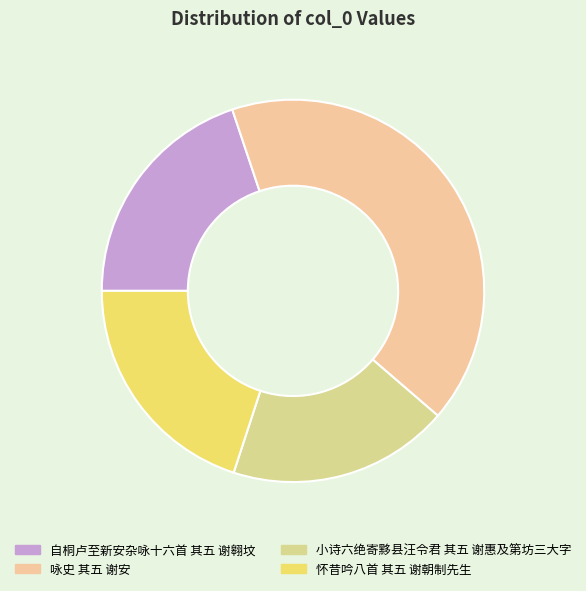

How many segments does this pie chart have?

4